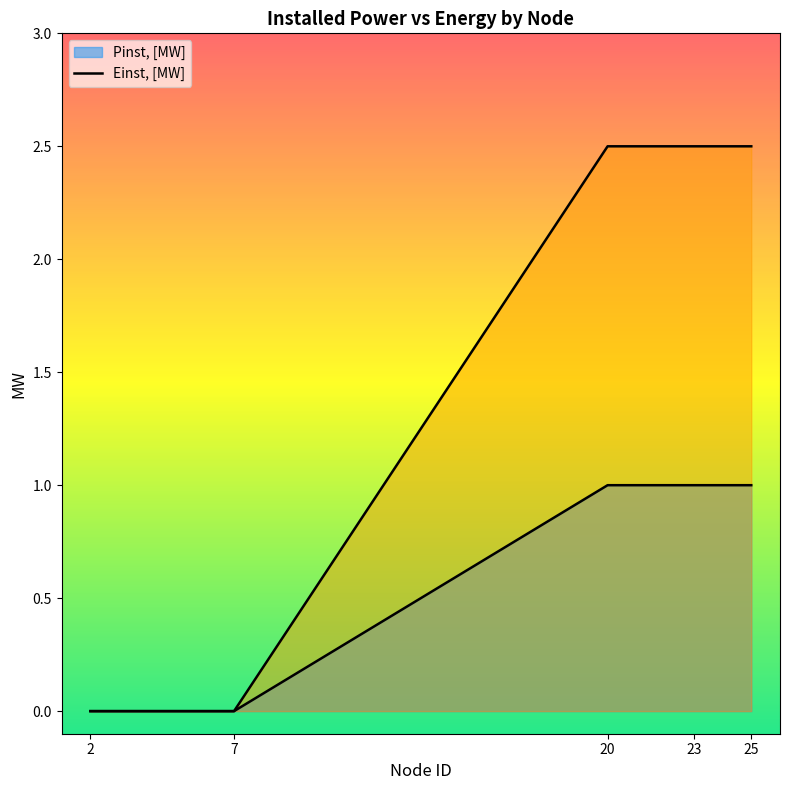

True or false: Einst, [MW] has more than 0 interior local peaks.

False